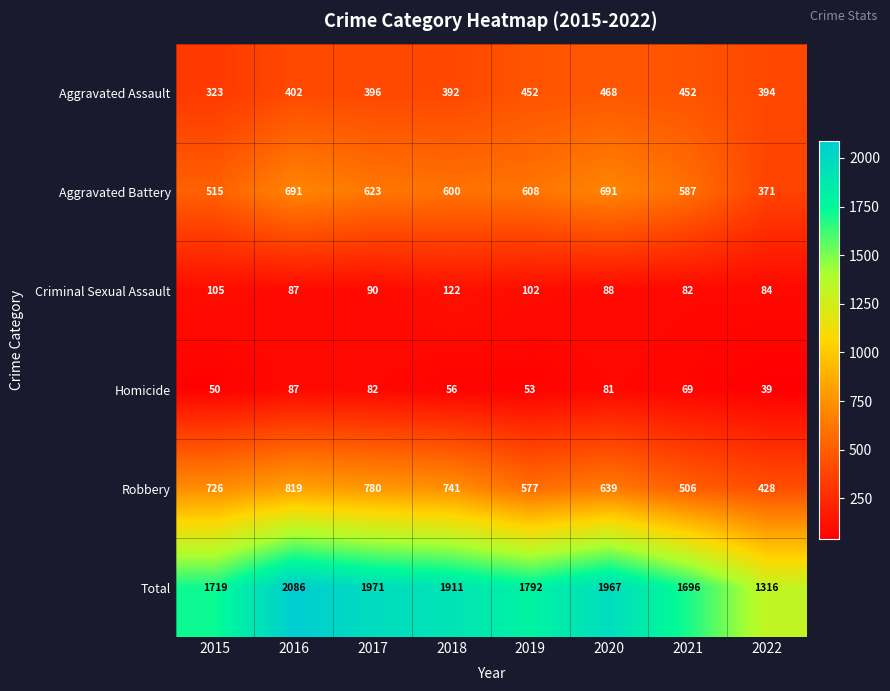

Which series has the largest range (max minus min)?

Total